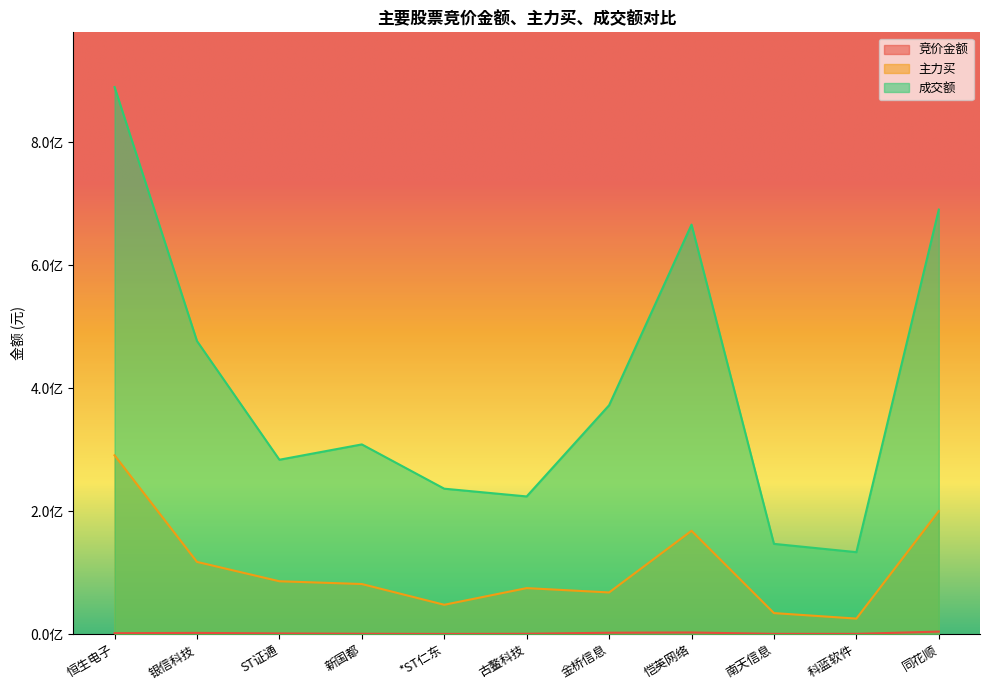

What is the label of the 7th point from the right?

*ST仁东